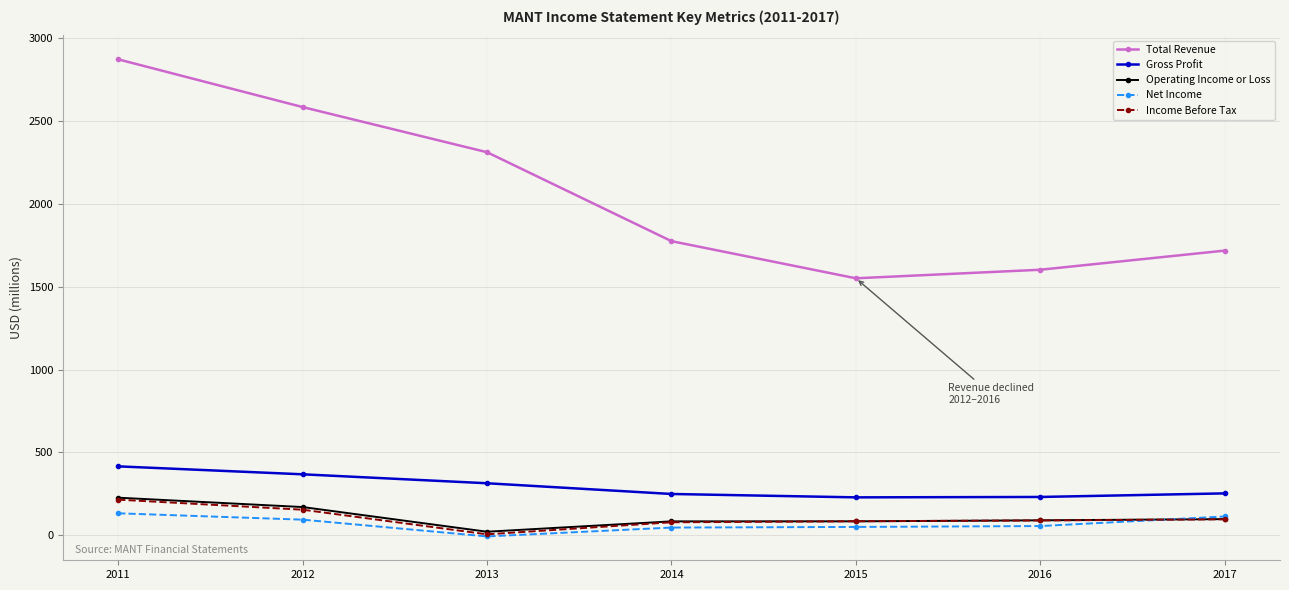

What is the difference between the maximum and minimum values in the Total Revenue series?

1319.9